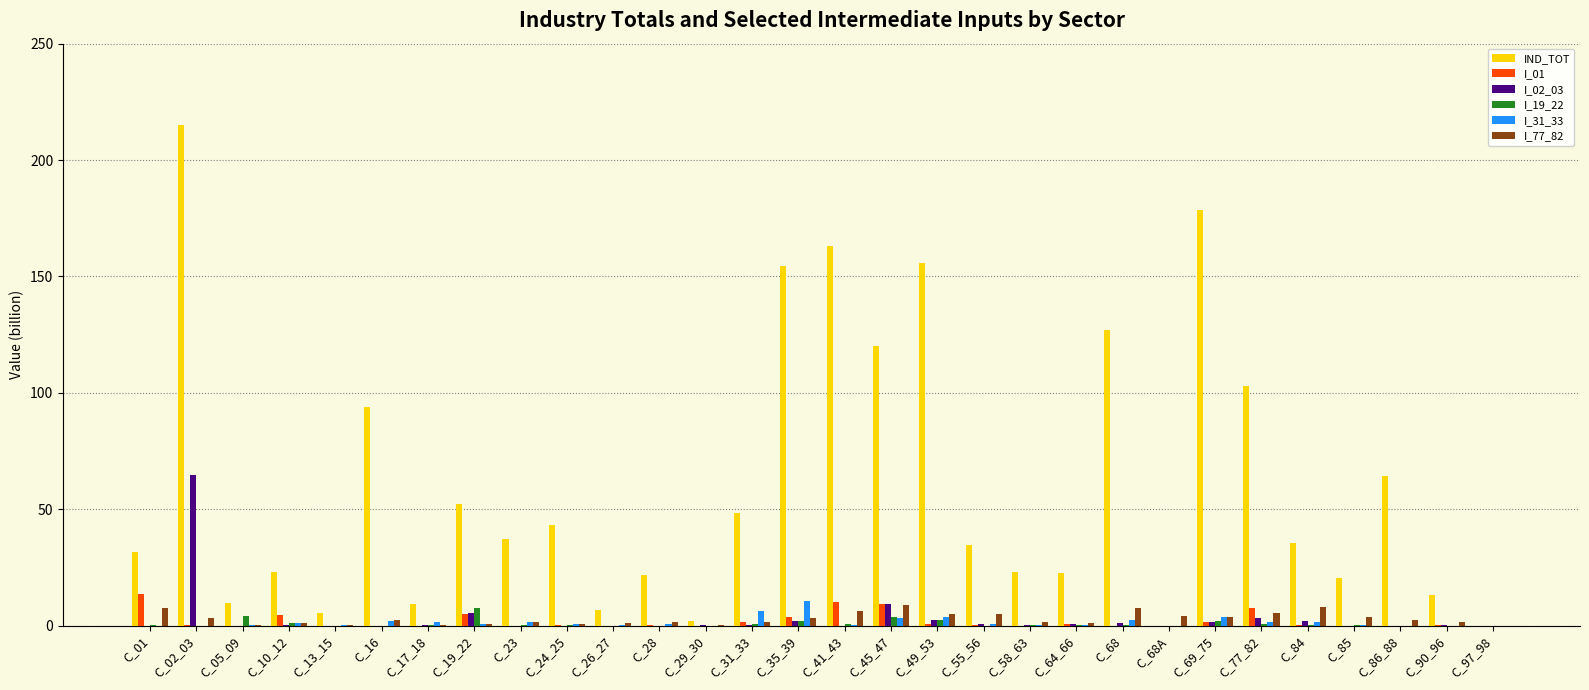

At which label does IND_TOT first exceed 35?

C_02_03